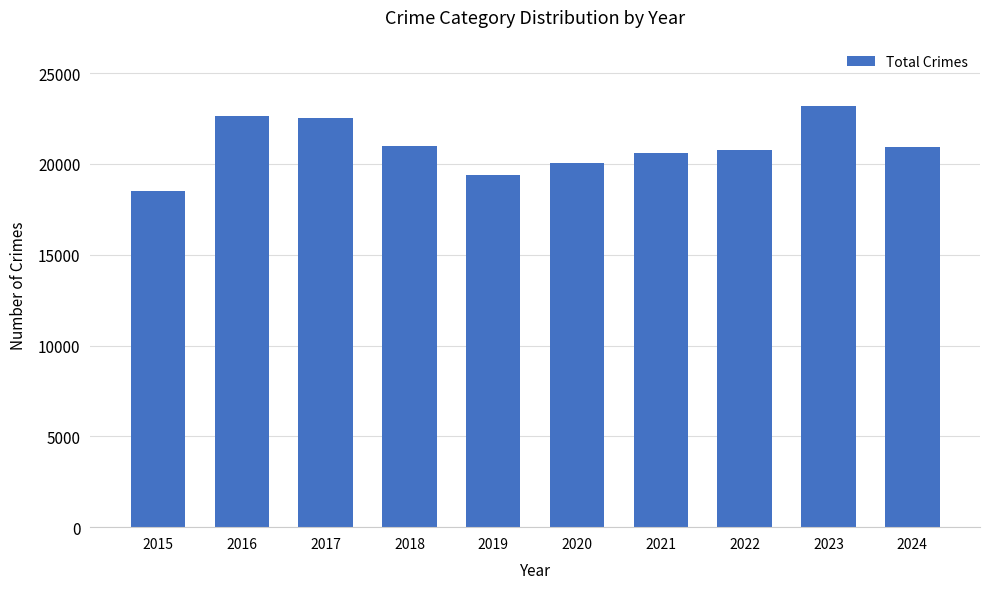

How many data points does each series have?

10